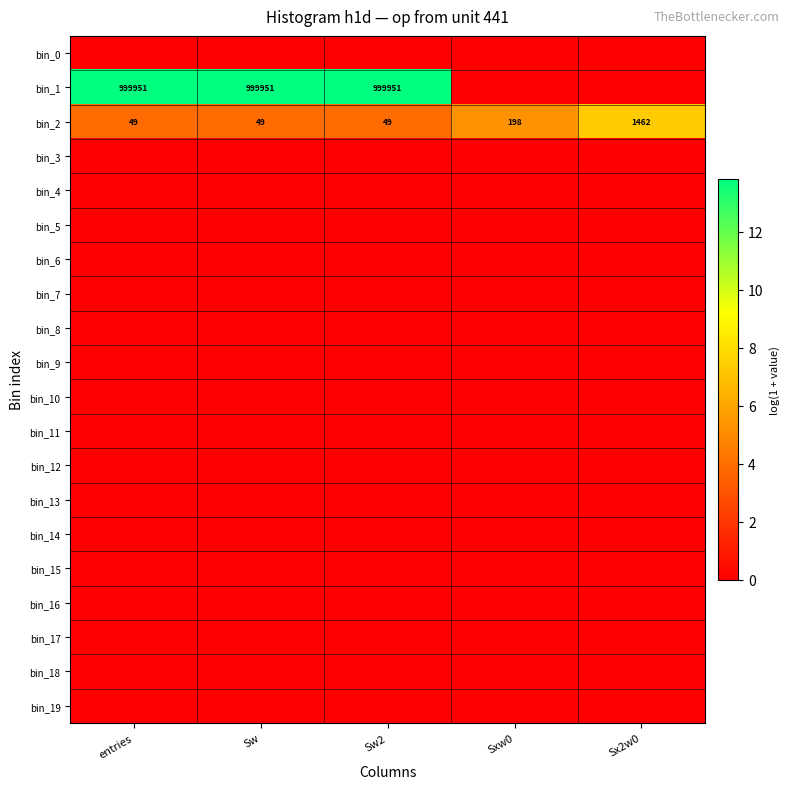

What is the difference between the highest and lowest values at entries?

13.8